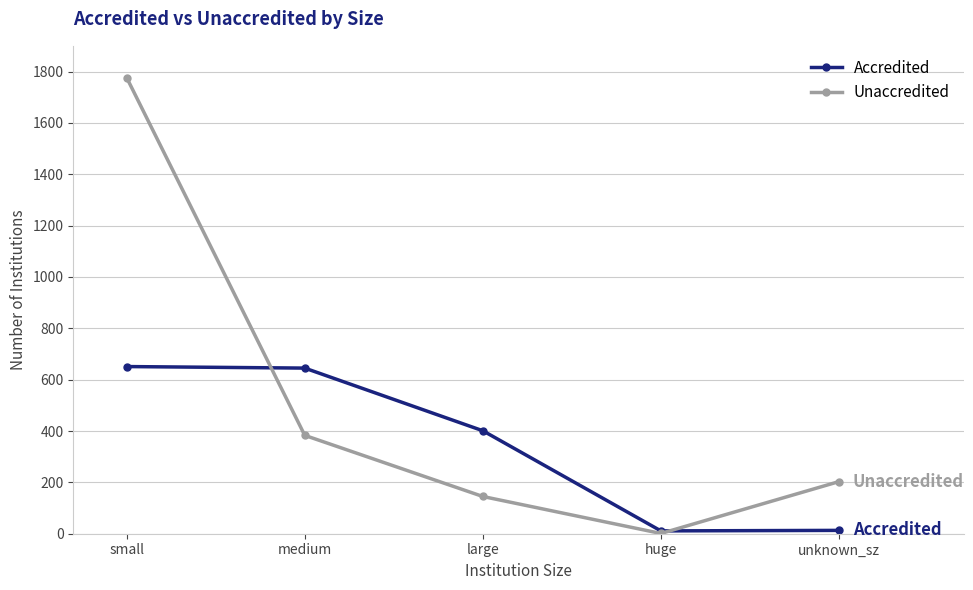

What is the minimum value shown in the chart?

1